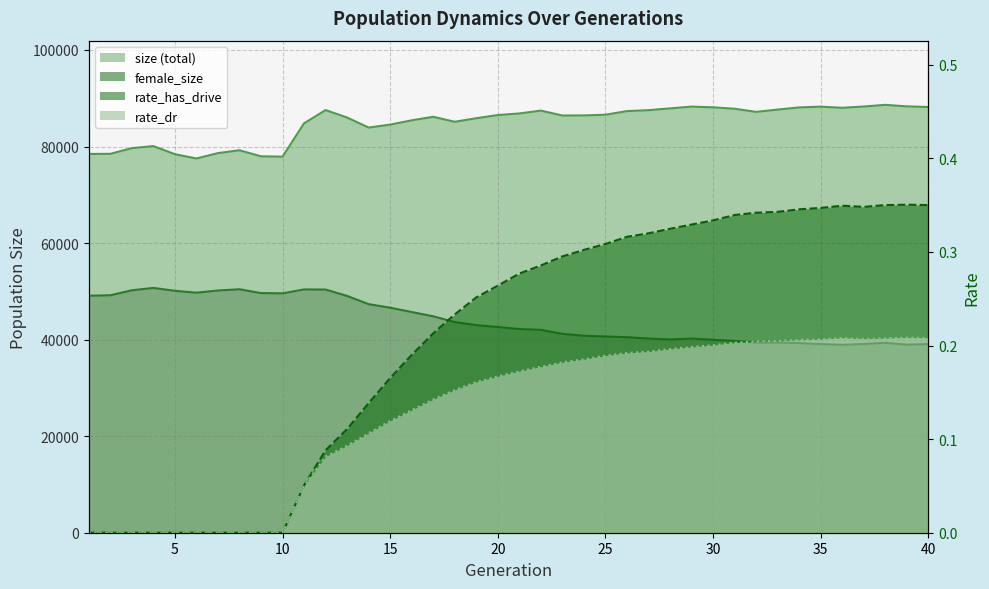

Which category has the lowest value across all series?

1